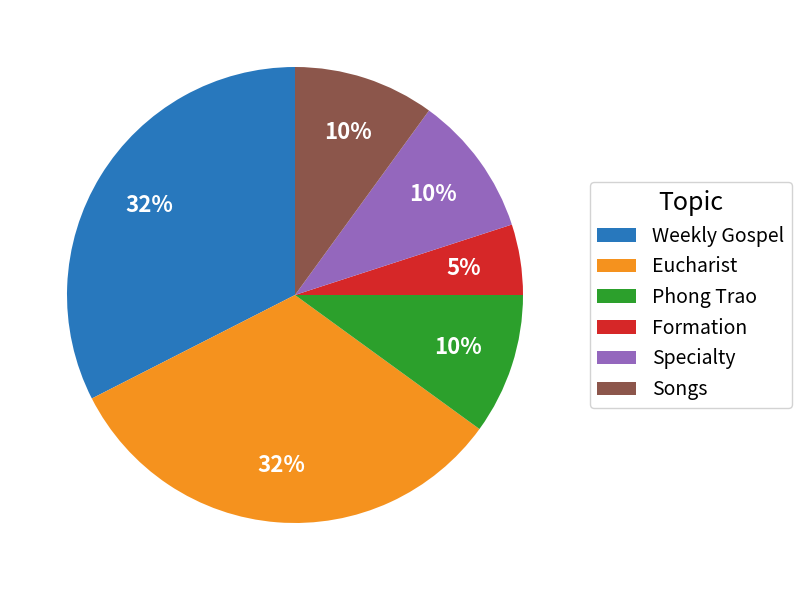

To the nearest percent, what percentage of the pie is Songs?

10%